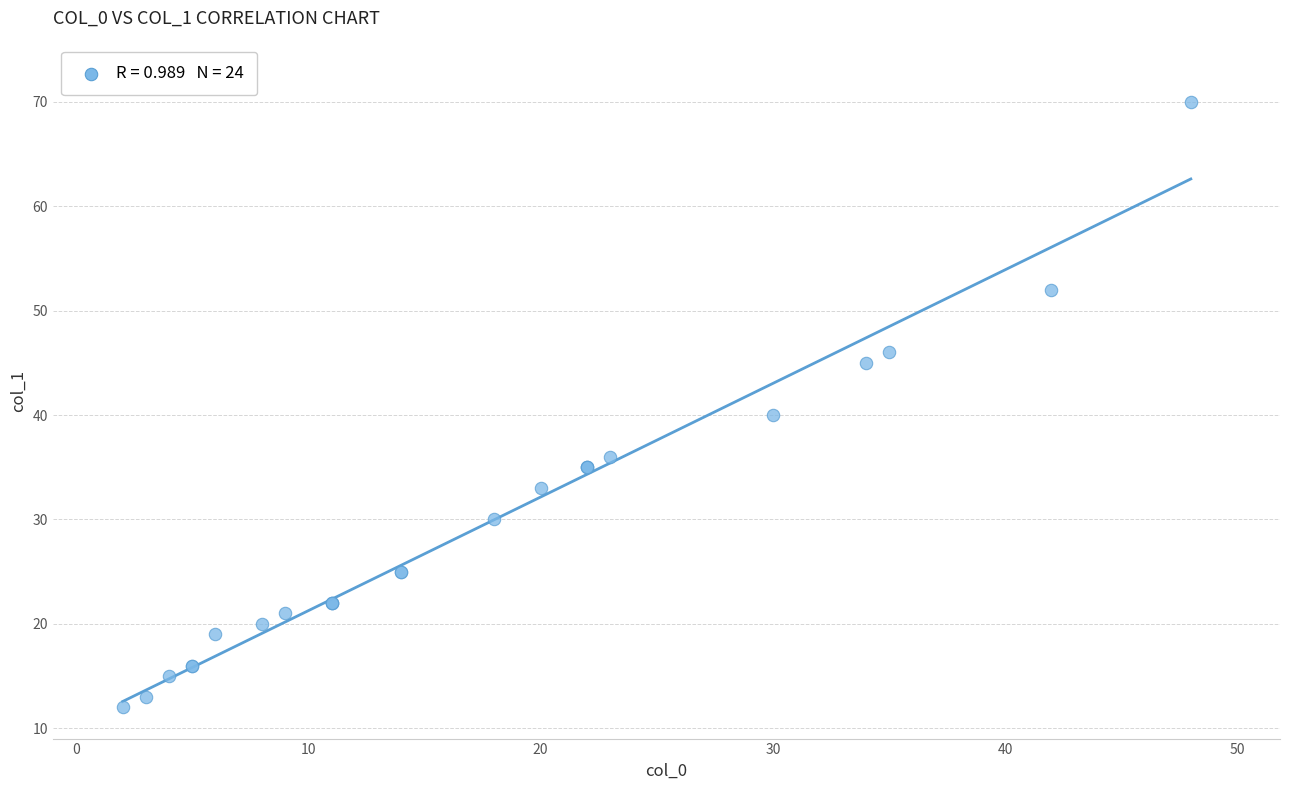

What Y value in the scatter plot is closest to 41?

40